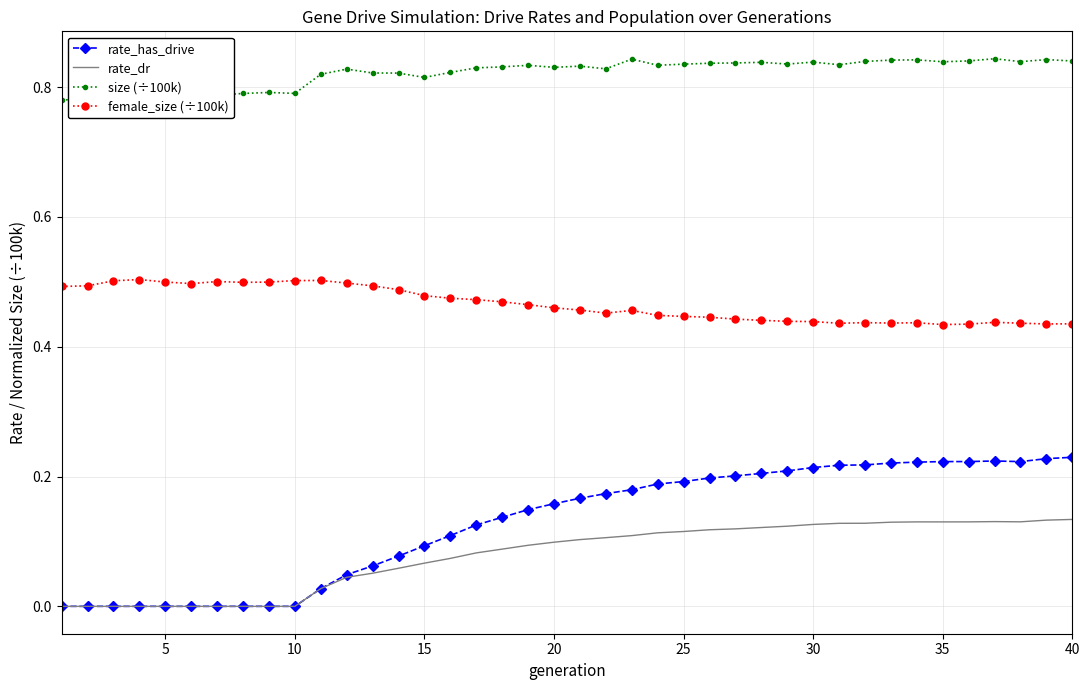

True or false: female_size (÷100k) and rate_has_drive intersect in this chart.

False